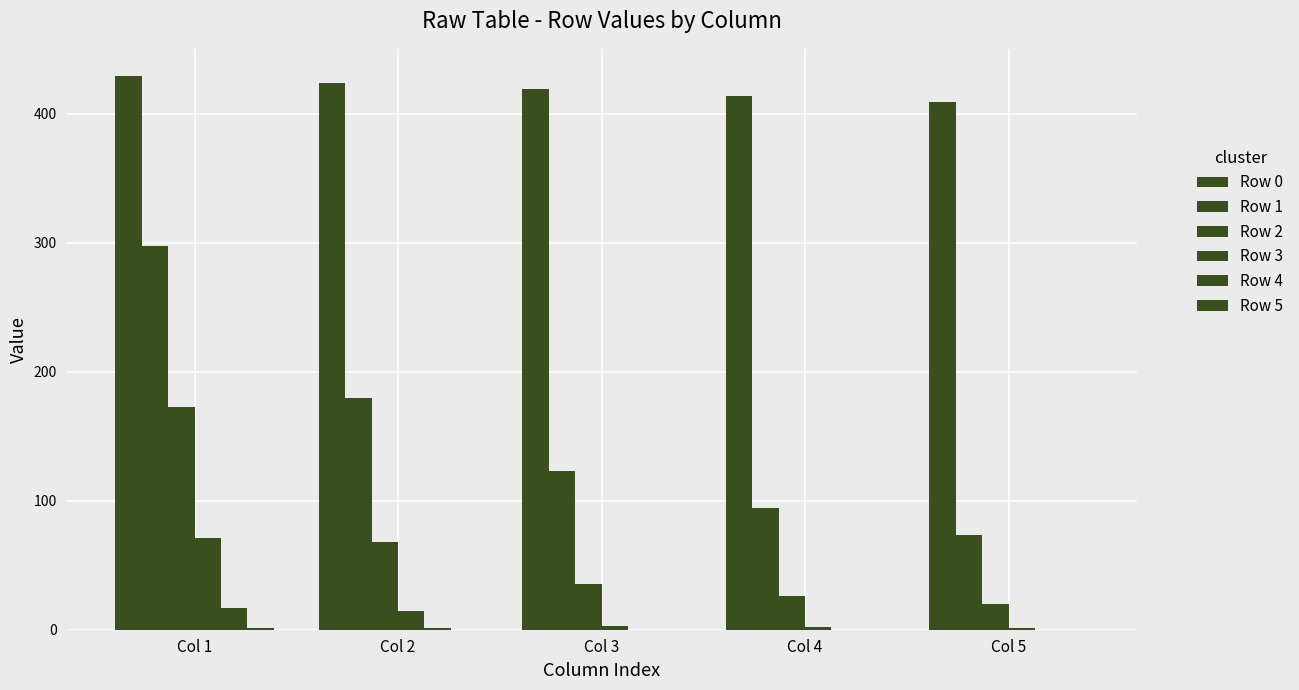

Which category has the highest value across all series?

Col 1